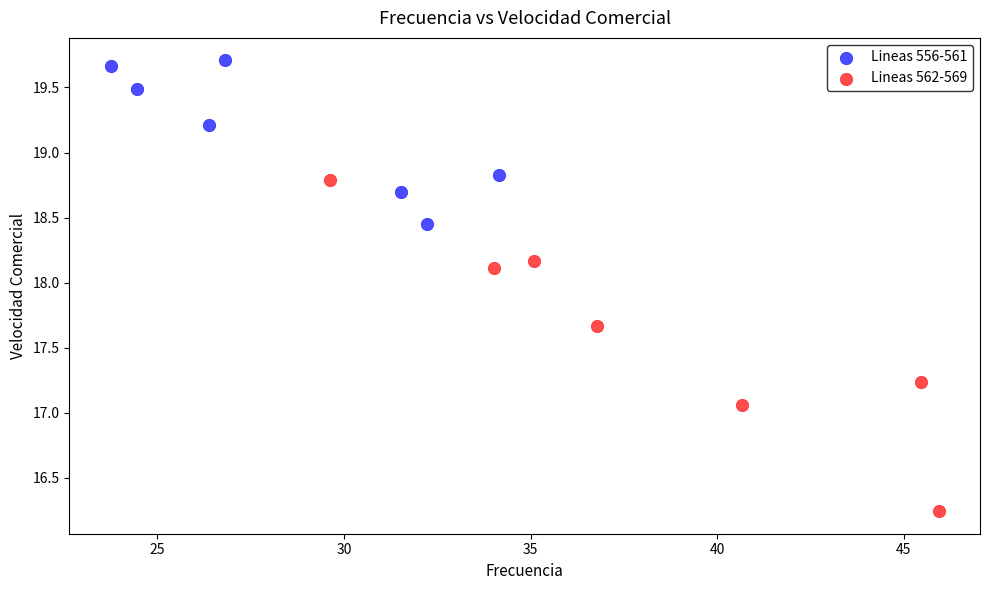

Which series has the largest Y range (max minus min)?

Lineas 562-569